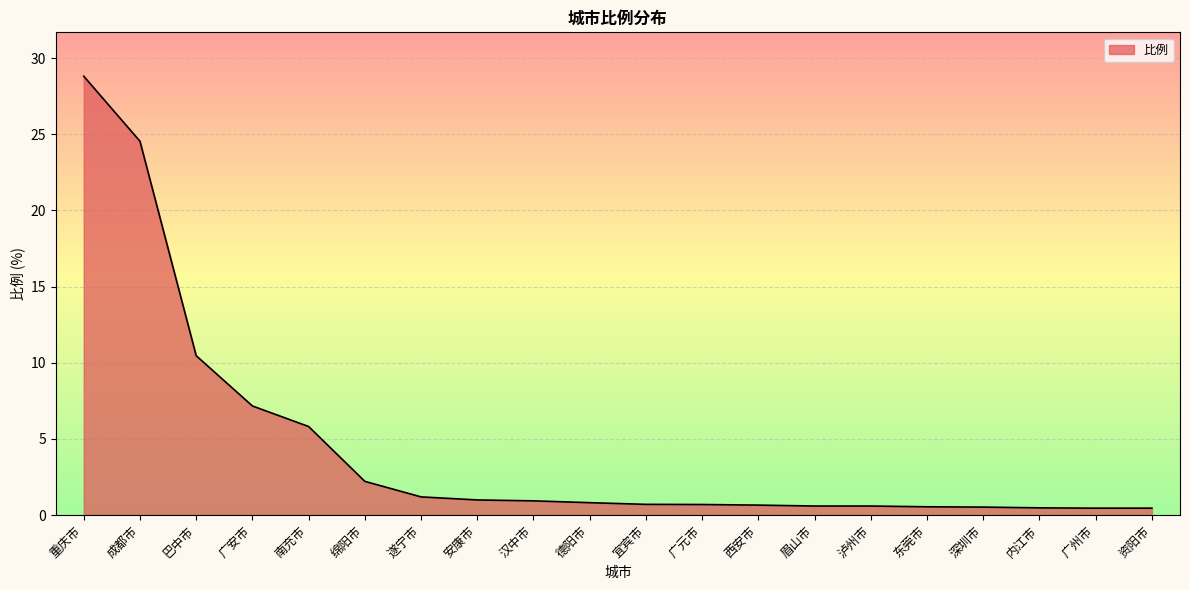

What is the difference between the second highest and second lowest values?

24.1